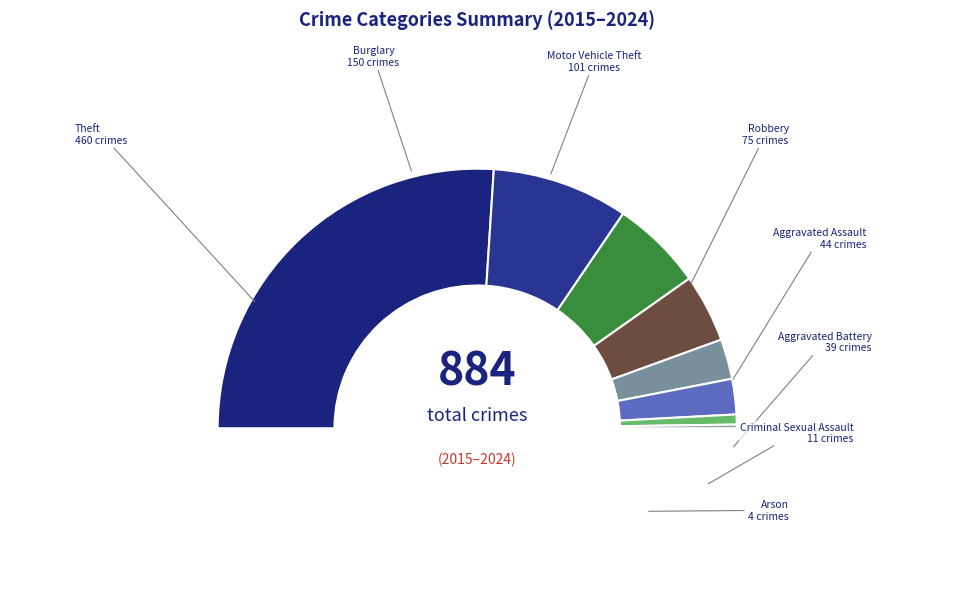

Which slice is the smallest?

Arson